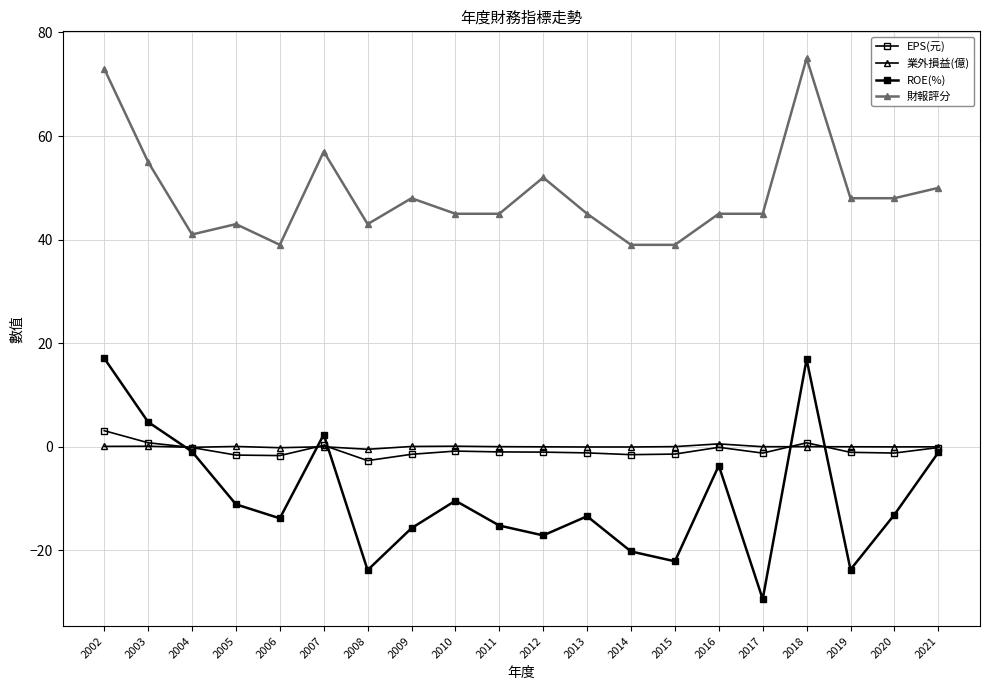

How many series are shown in this chart?

4